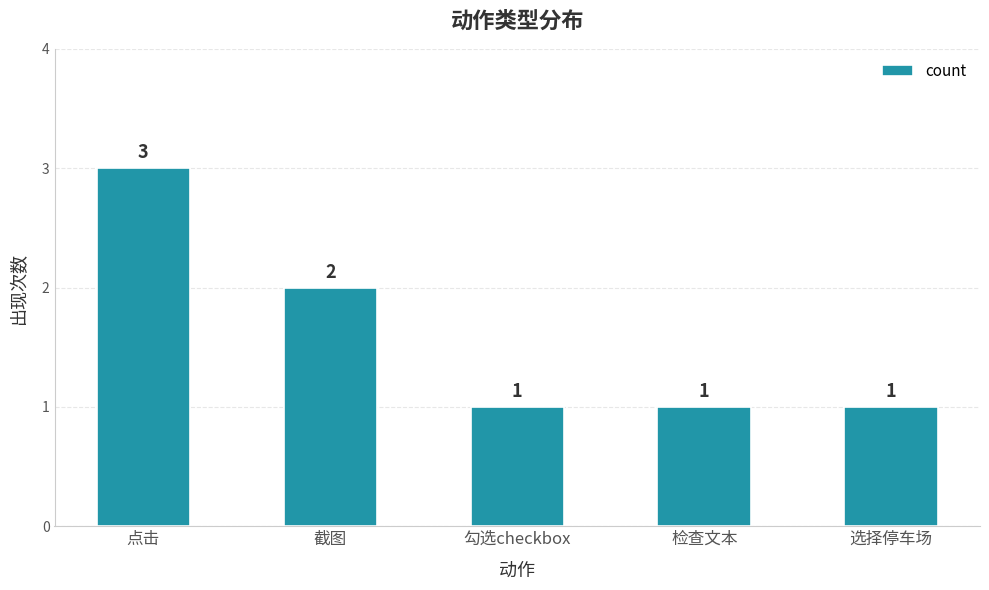

What is the difference between the second highest and second lowest values?

1